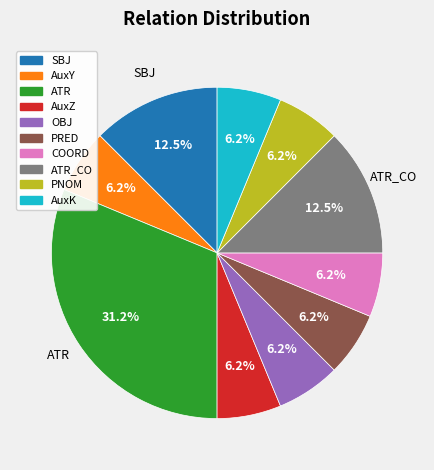

Does any single category account for the majority?

No